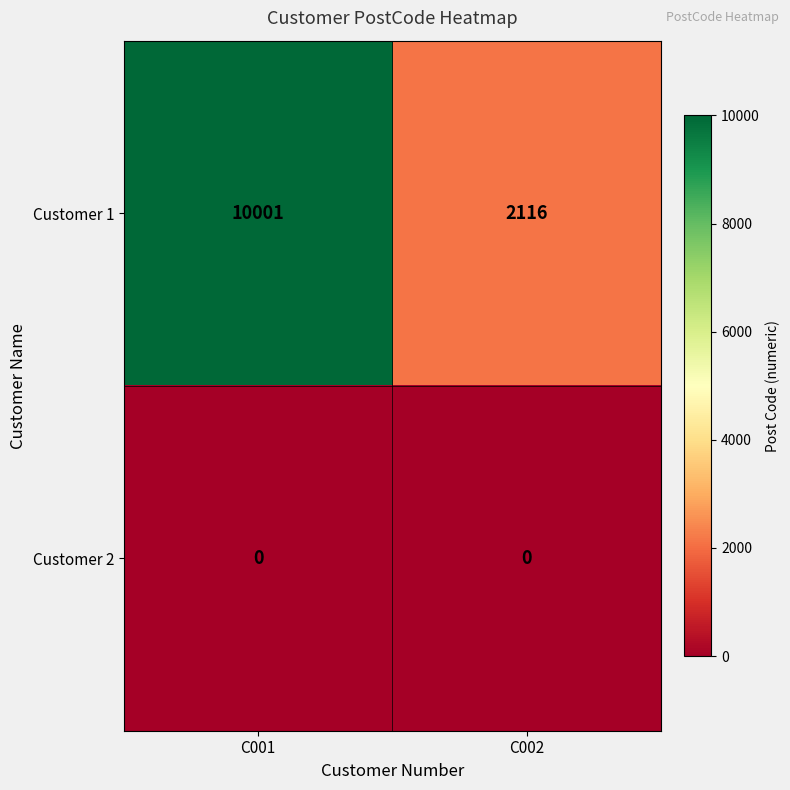

The Customer 2 series shows 0 at C001. True or false?

True